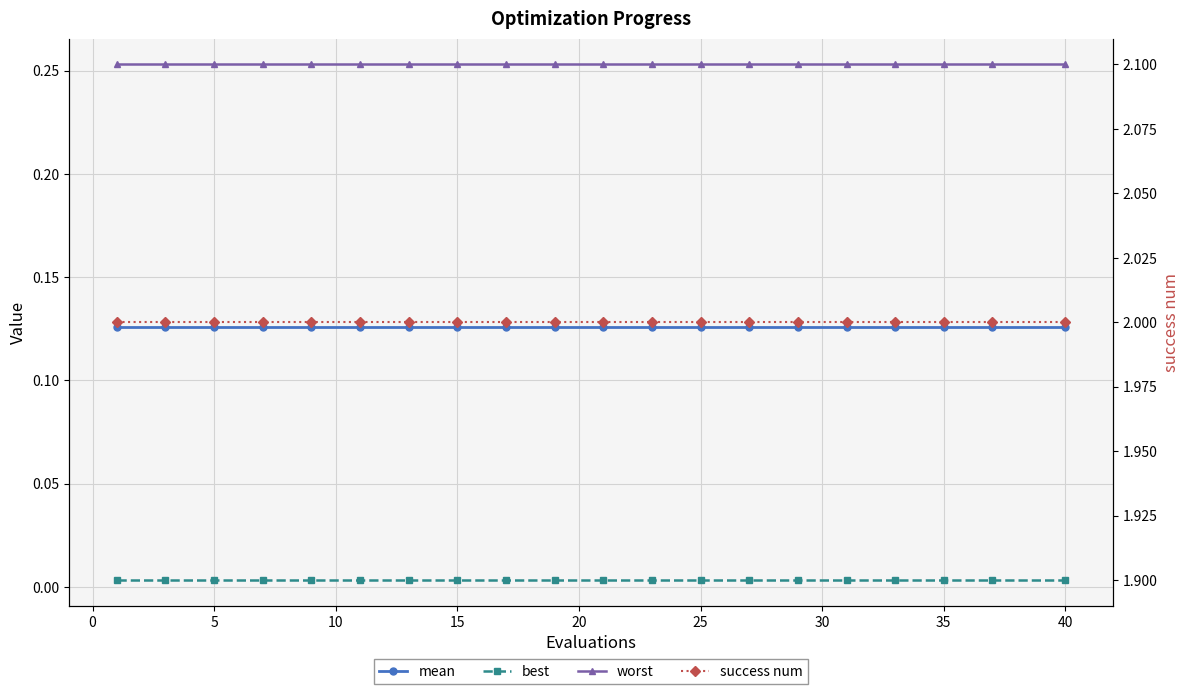

True or false: mean has more than 0 points higher than both neighbors.

False